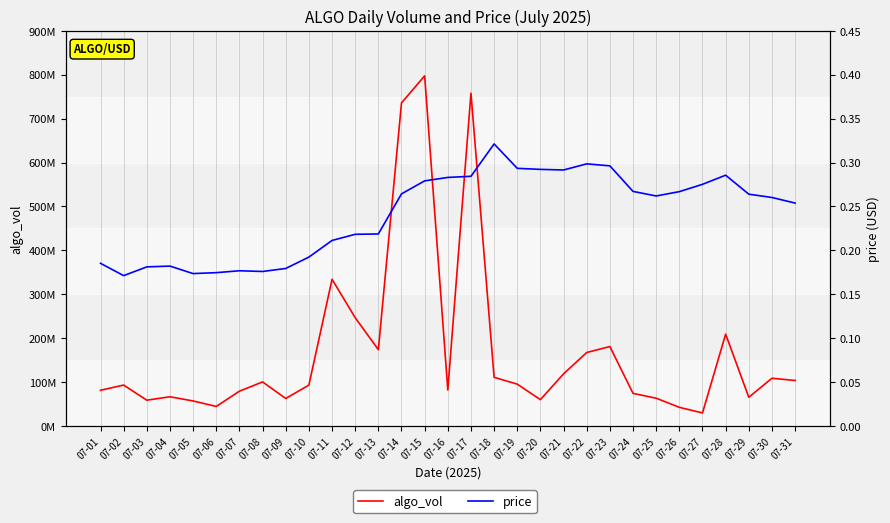

What value does the price series have at 07-19?

0.3